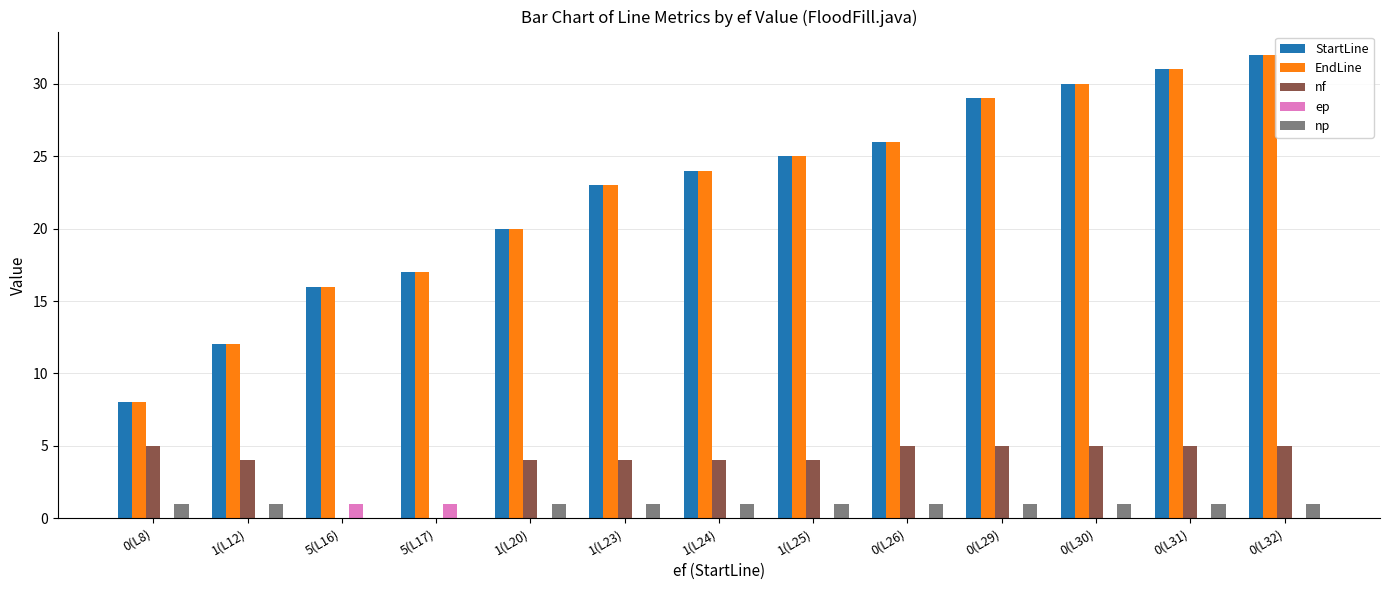

Reading left to right, list all the values displayed in this chart.

StartLine: 8	12	16	17	20	23	24	25	26	29	30	31	32
EndLine: 8	12	16	17	20	23	24	25	26	29	30	31	32
nf: 5	4	0	0	4	4	4	4	5	5	5	5	5
ep: 0	0	1	1	0	0	0	0	0	0	0	0	0
np: 1	1	0	0	1	1	1	1	1	1	1	1	1